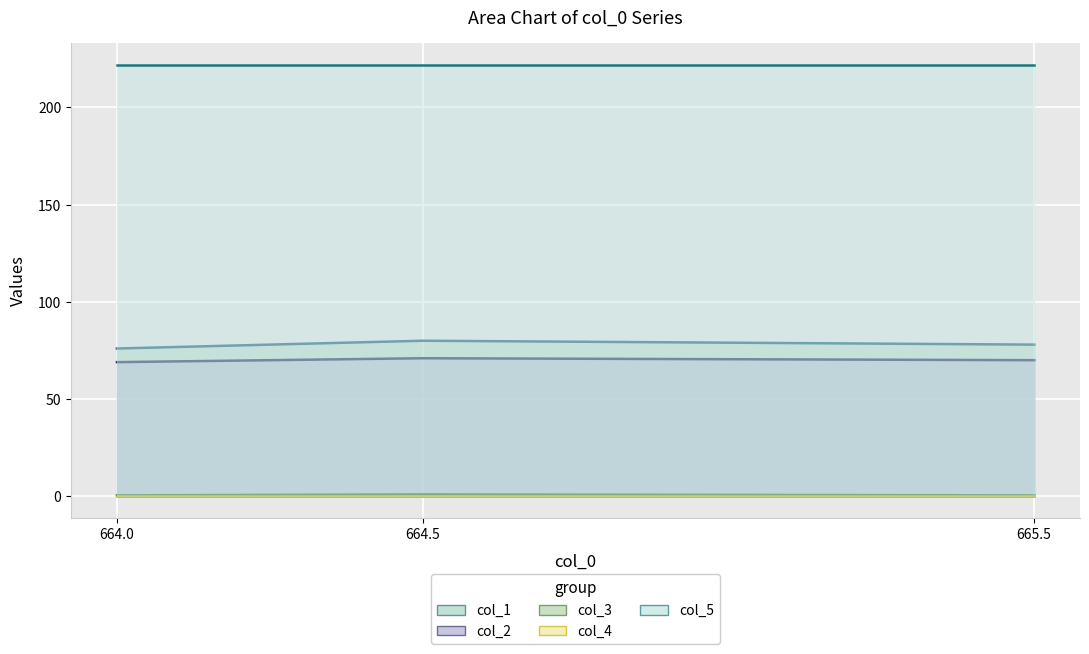

What is the difference between the maximum and minimum values in the col_3 series?

0.5